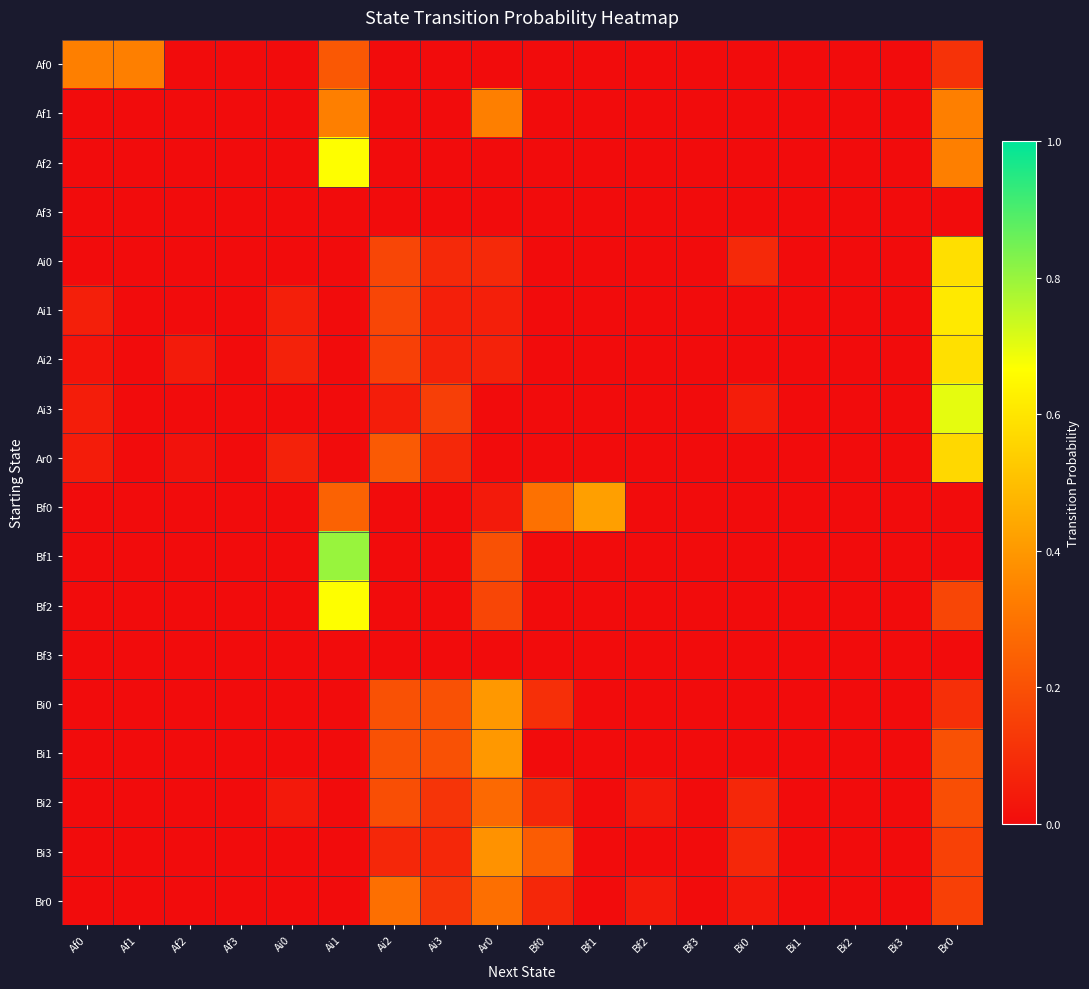

At which category does the chart reach its minimum across all series?

Af2